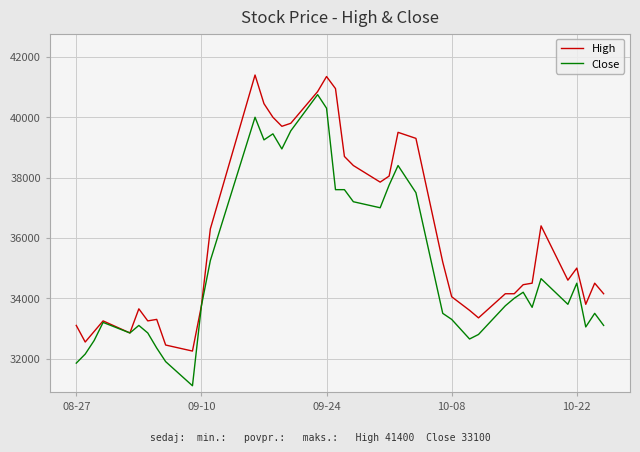

Which series has the largest total across all categories?

High